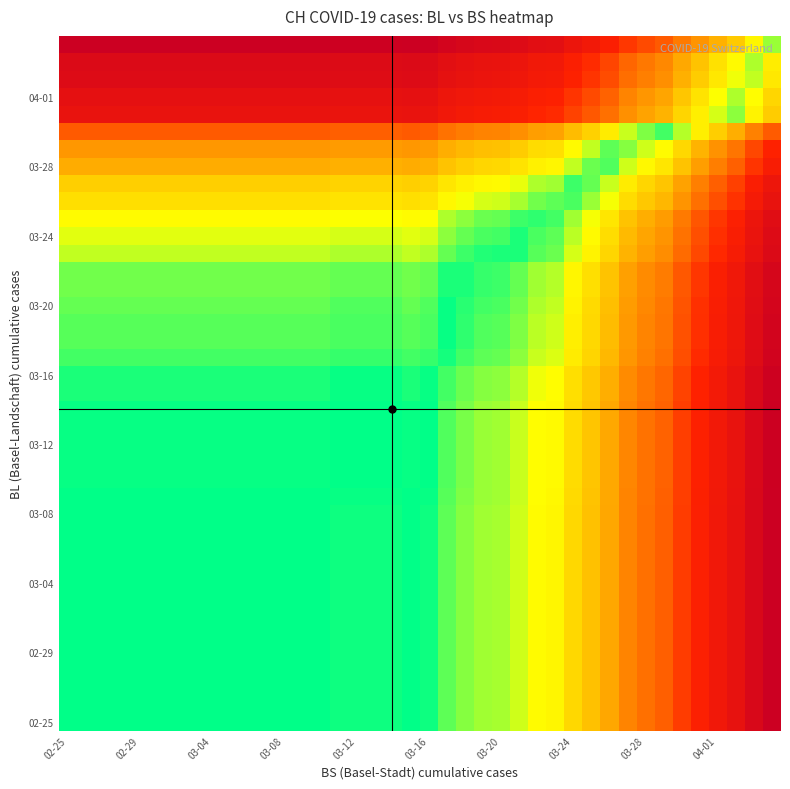

At which category does the chart reach its minimum across all series?

02-25